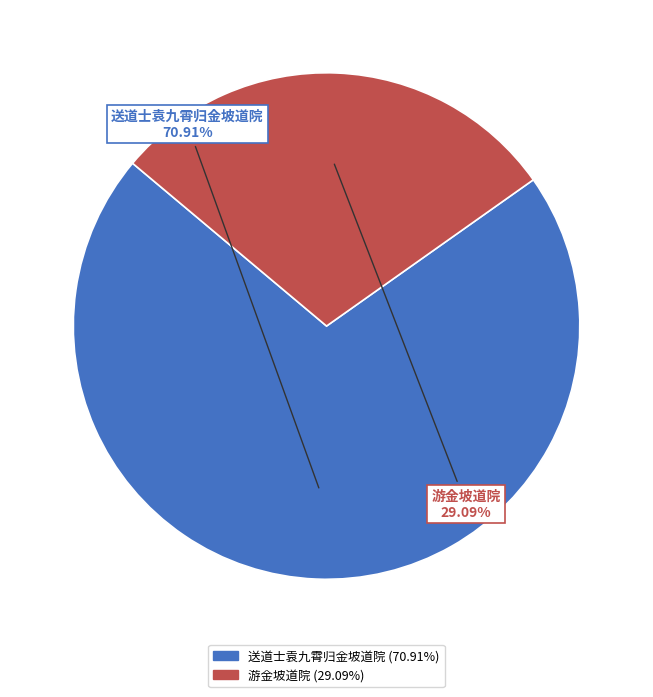

To the nearest percent, what is the combined percentage of 游金坡道院 and 送道士袁九霄归金坡道院?

100%